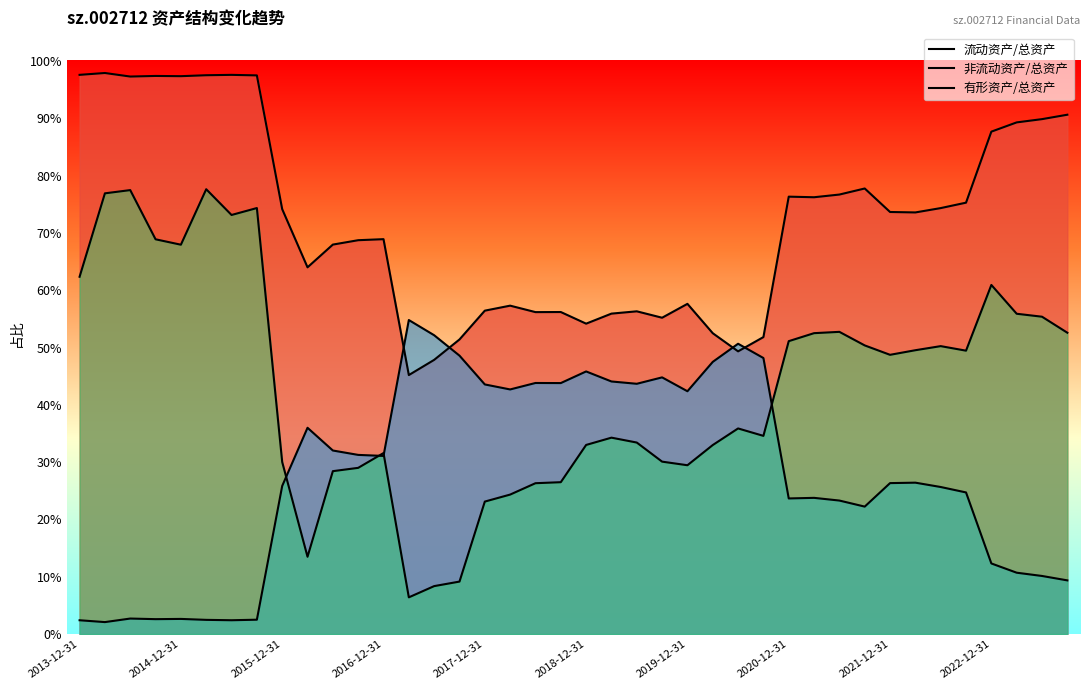

Does the chart display data point markers on the line(s)?

No